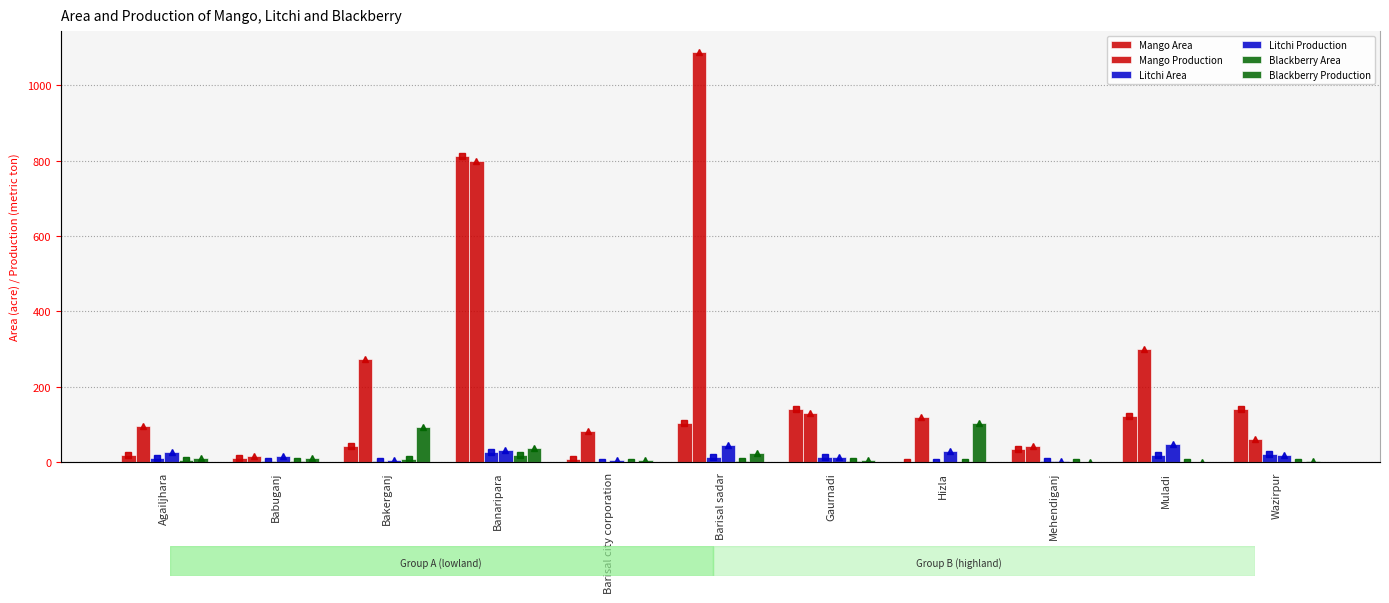

Which series has the widest spread of values?

Mango Production